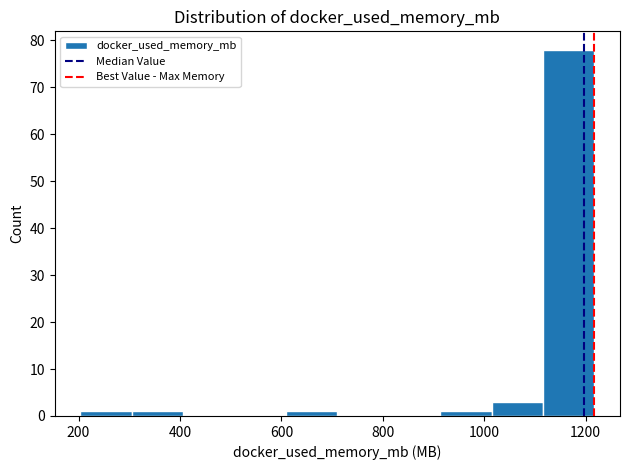

What is the height of the bar covering 920 to 1020 on the x-axis? Neither the bar edges nor the heights are printed on the chart, so give them approximately, as read against the axes.

1